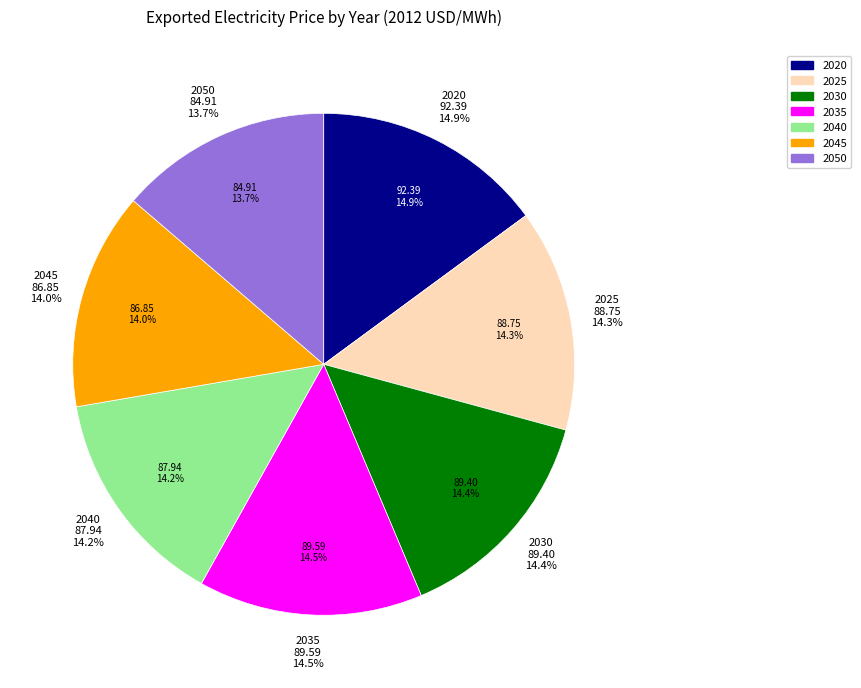

To the nearest percent, what percentage of the pie is 2050?

14%